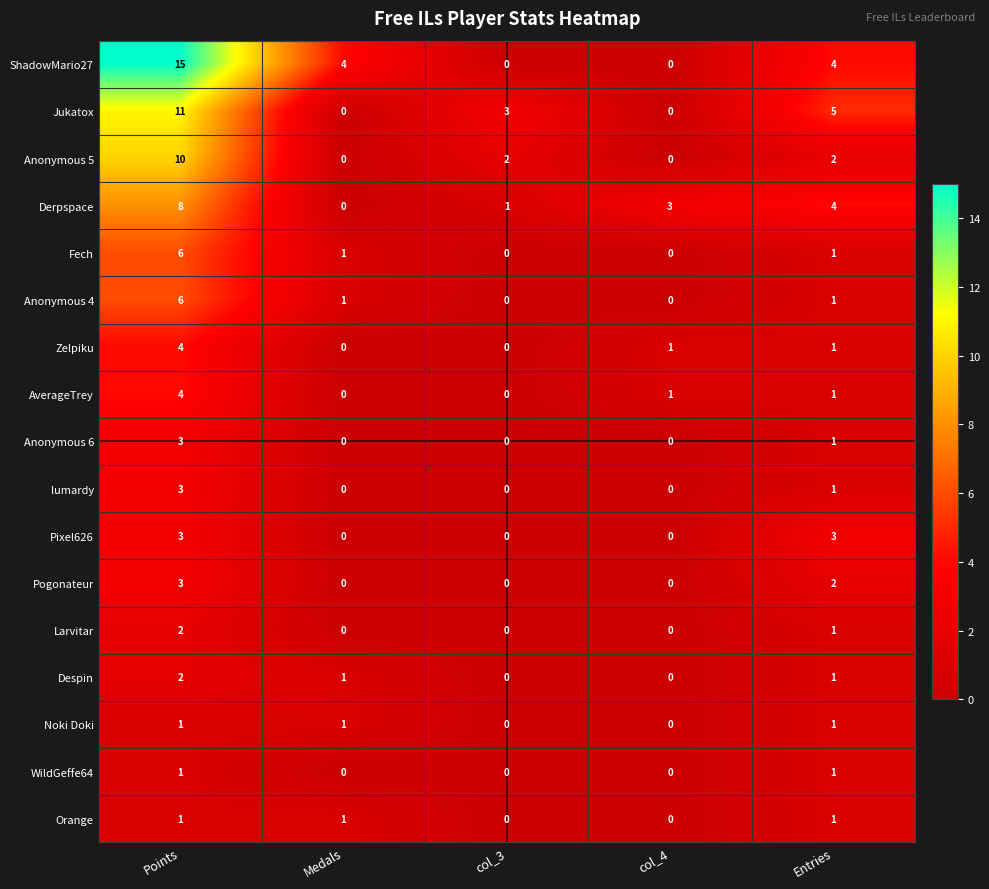

What is the difference between the maximum and minimum values in the Pixel626 series?

3